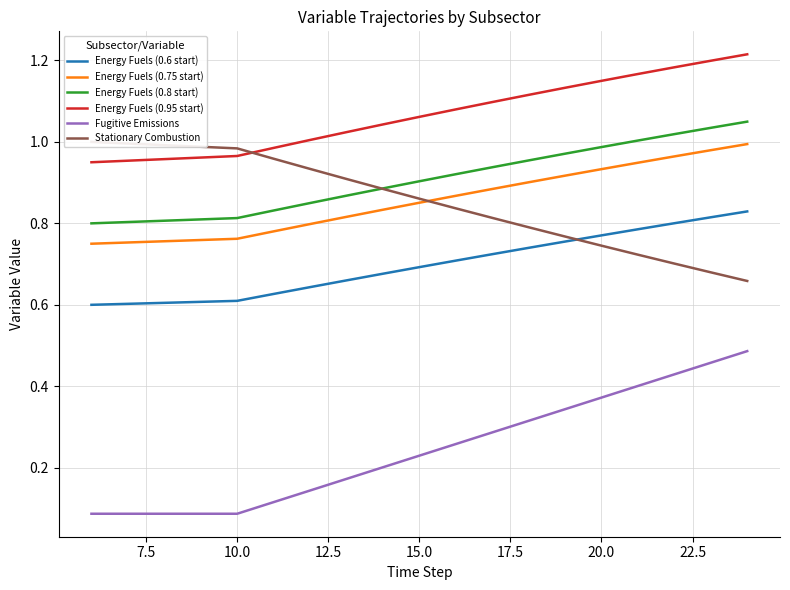

The value of Energy Fuels (0.75 start) at 15.0 is 1.4. True or false?

False